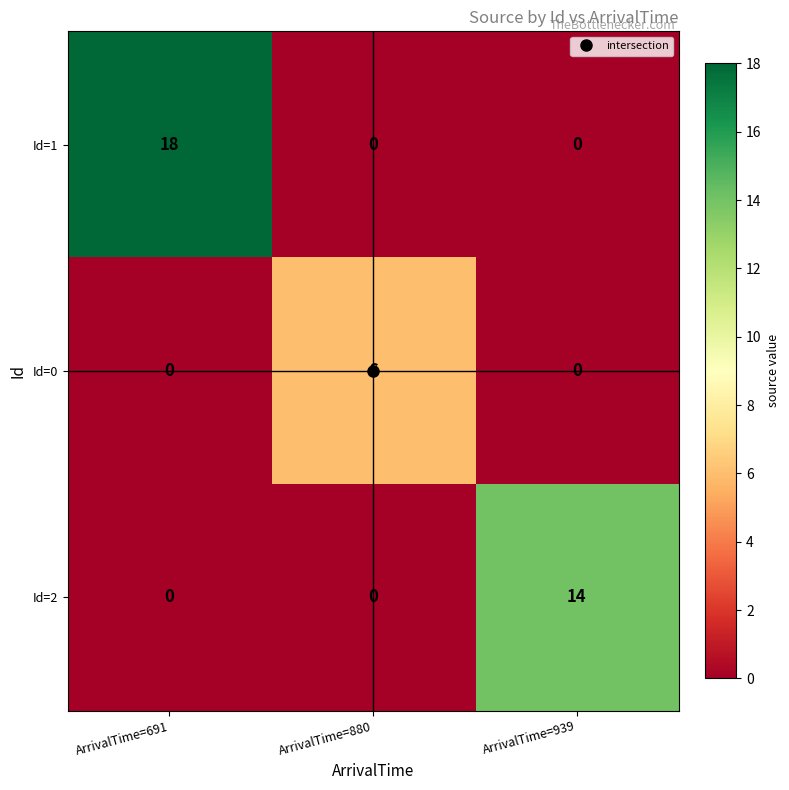

The Id=1 series shows 0 at ArrivalTime=939. True or false?

True